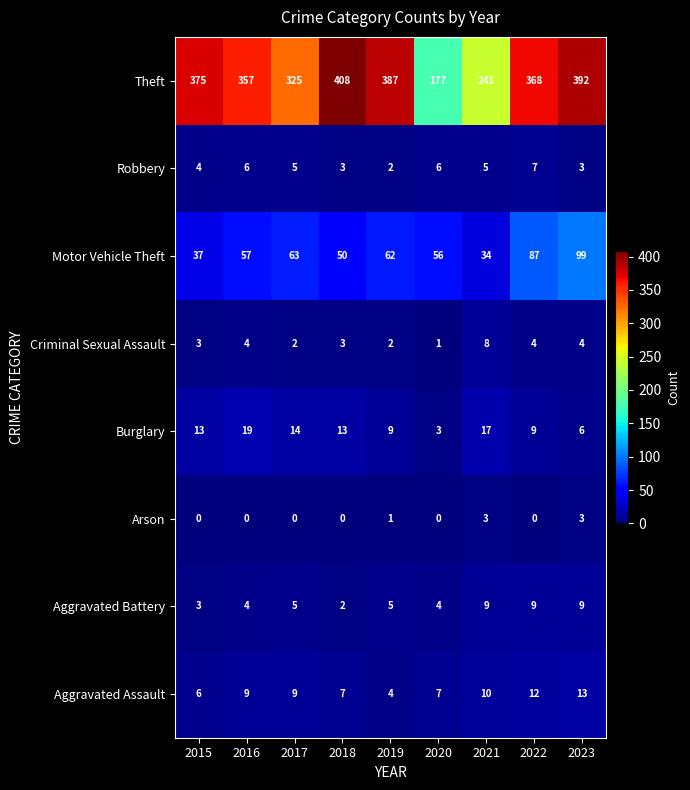

Read the Aggravated Battery value at 2015.

3